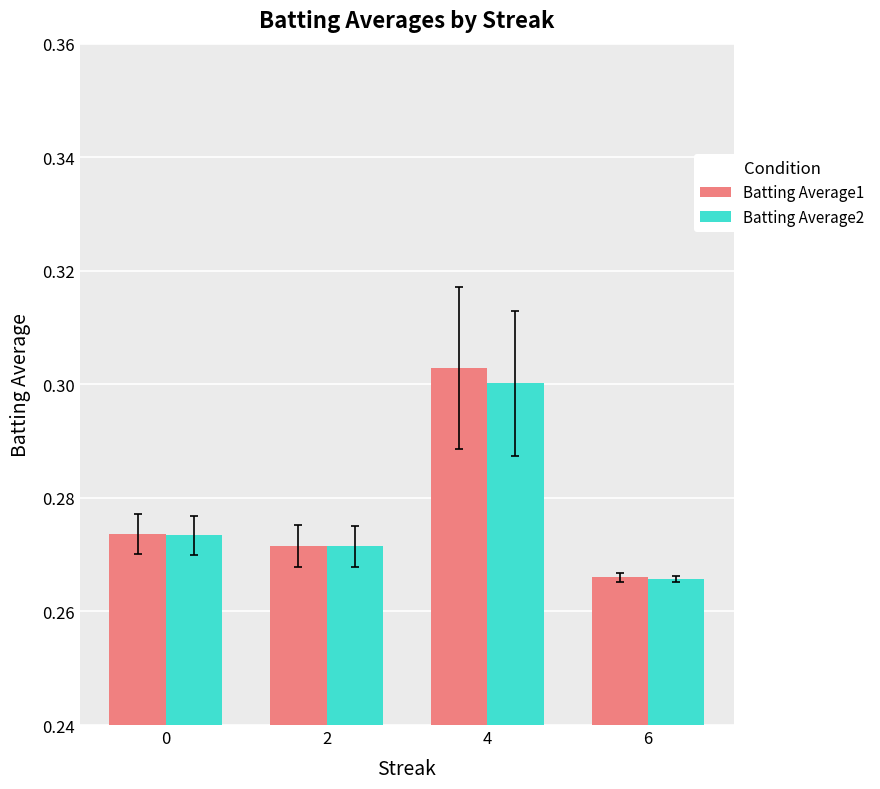

How many bars are there in each group?

2